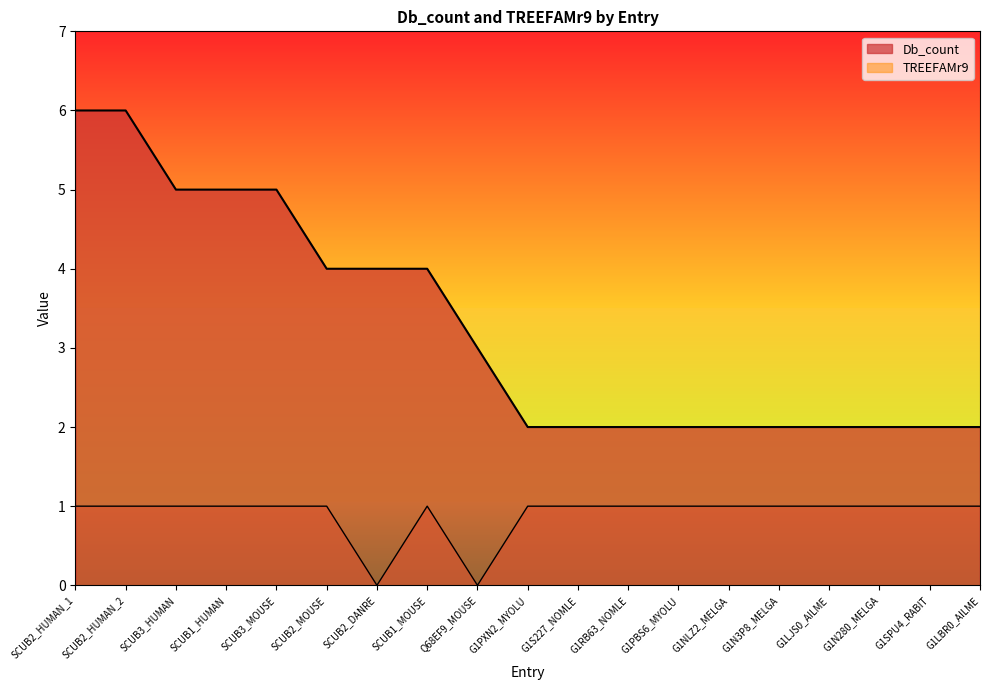

At which label does Db_count reach its peak?

SCUB2_HUMAN_1